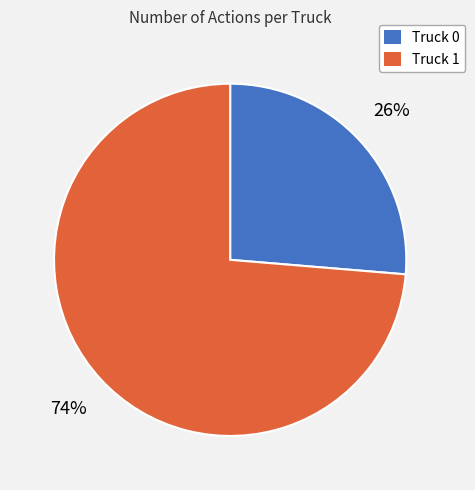

To the nearest percent, what is the combined percentage of Truck 1 and Truck 0?

100%